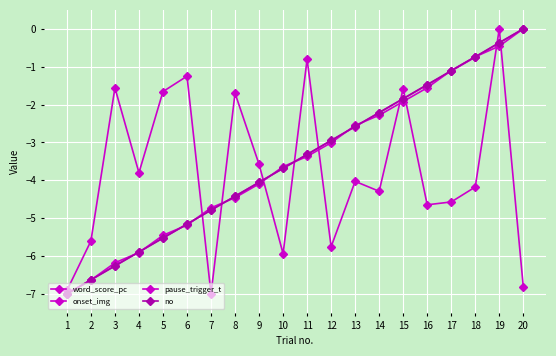

What is the difference between the word_score_pc values at 13 and 1?

2.9